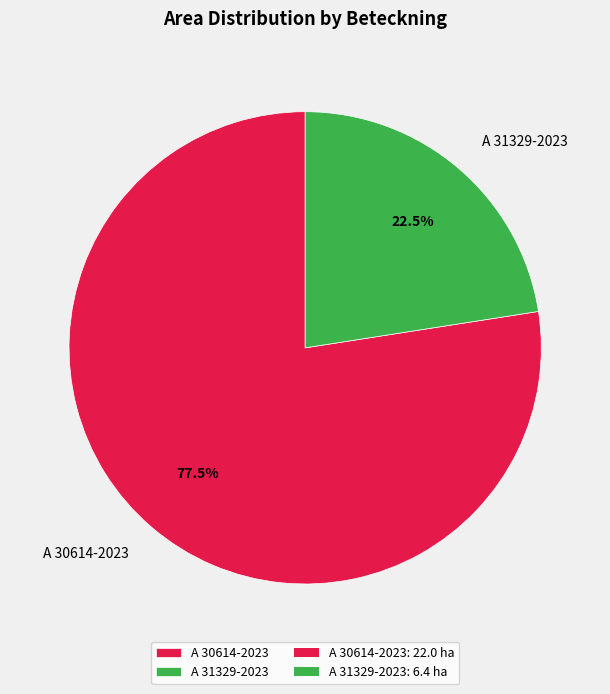

Which category has the smallest portion of the pie?

A 31329-2023